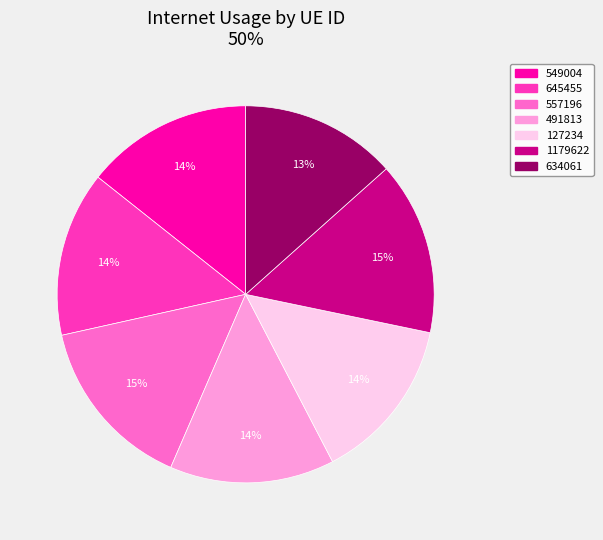

Count the number of slices in the pie.

7